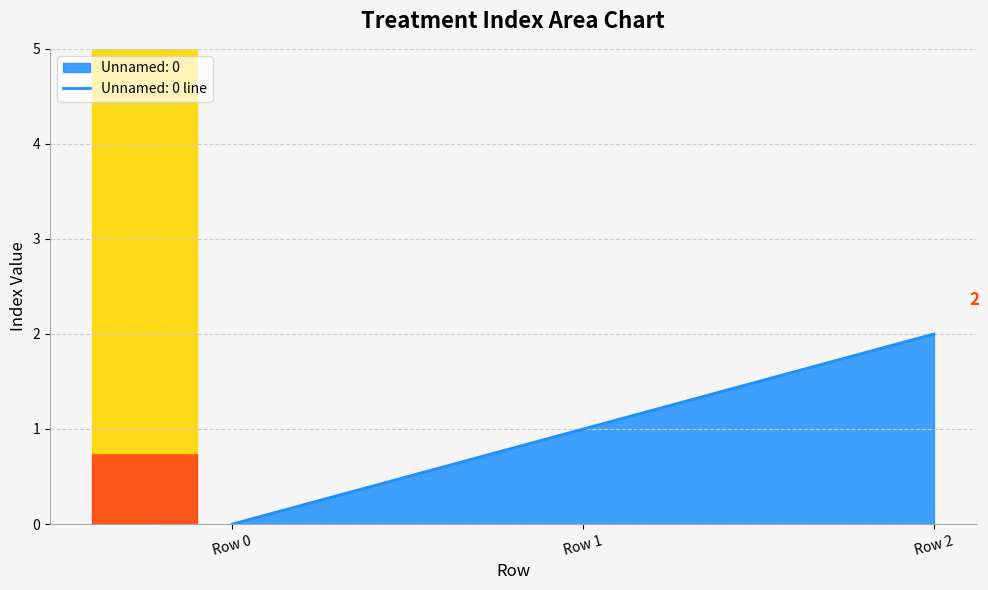

What is the difference between the maximum and second lowest values?

1